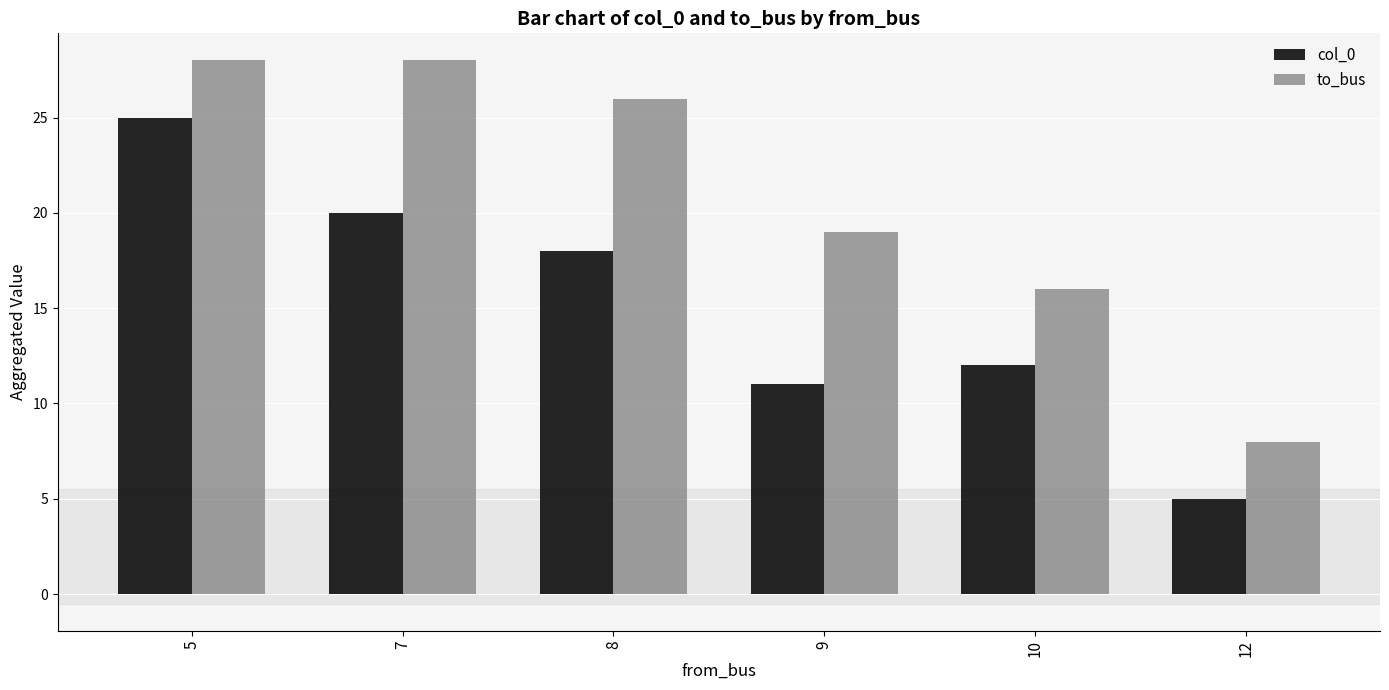

Which series changed the most between 5 and 9?

col_0